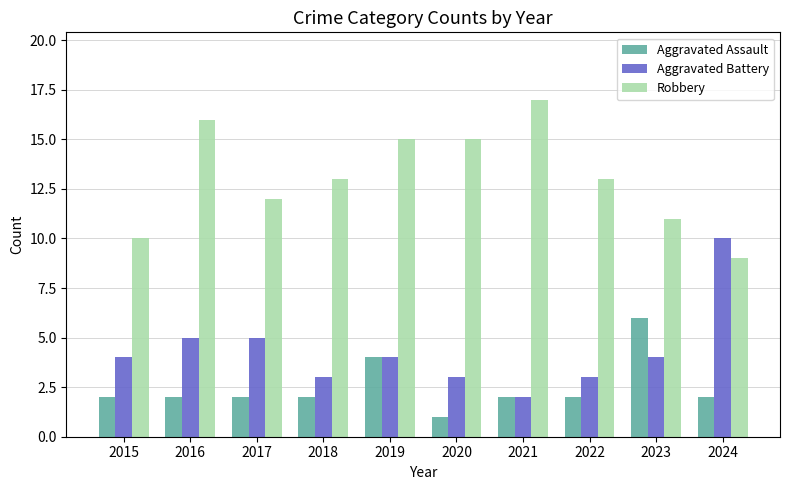

What is the difference between the highest and lowest values at 2024?

8